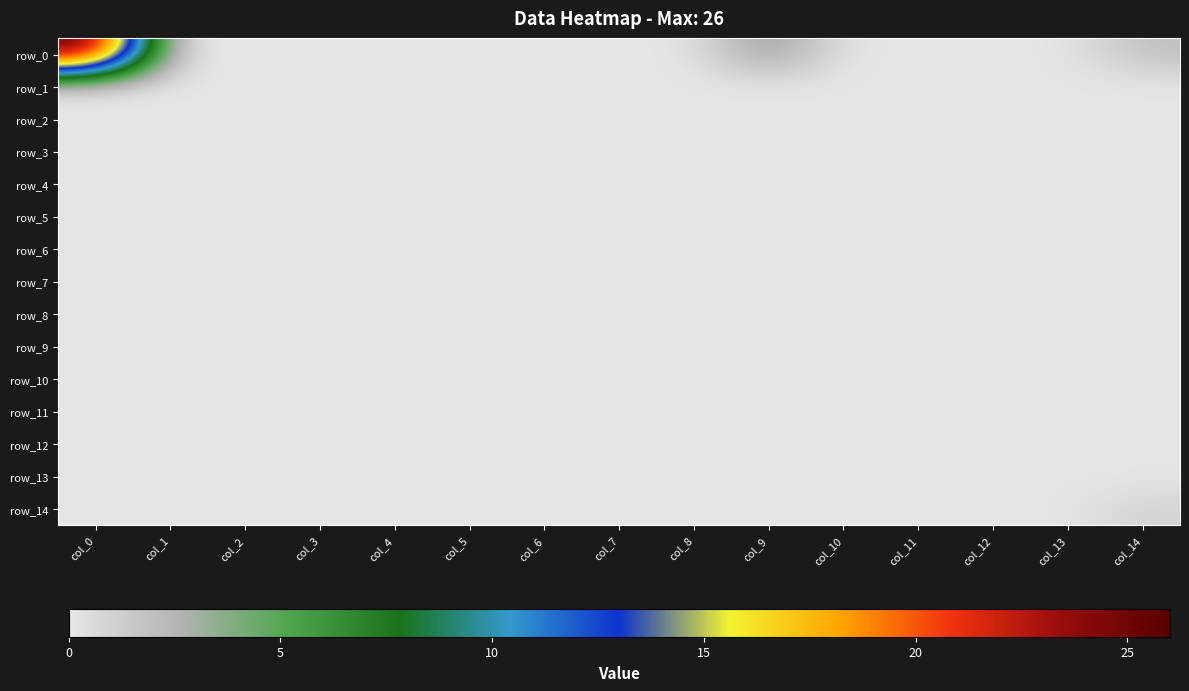

Is the value of row_12 at col_6 greater than the value of row_11 at col_9?

No